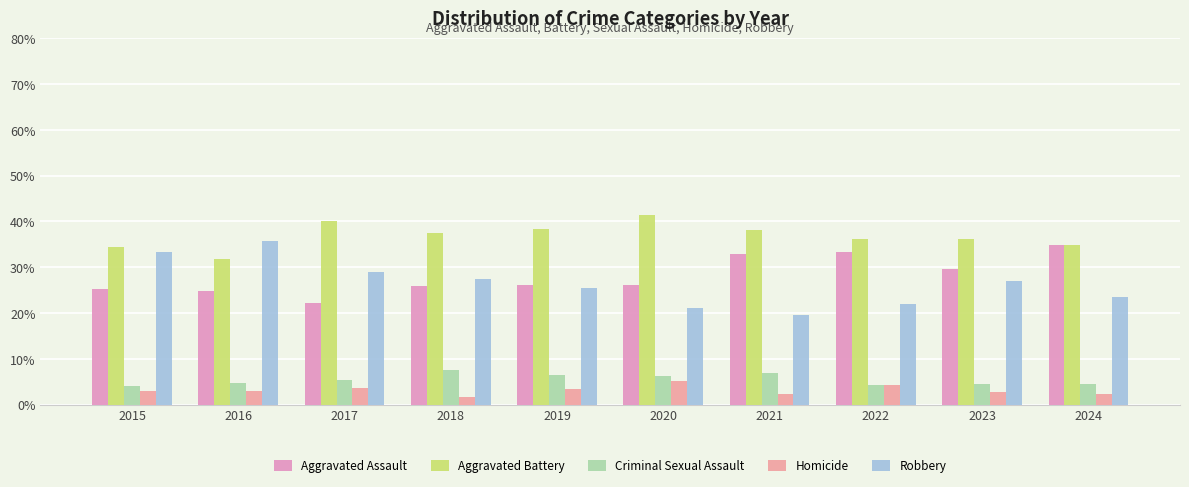

What is the value of the Aggravated Assault bar at the 2nd from the left?

24.8